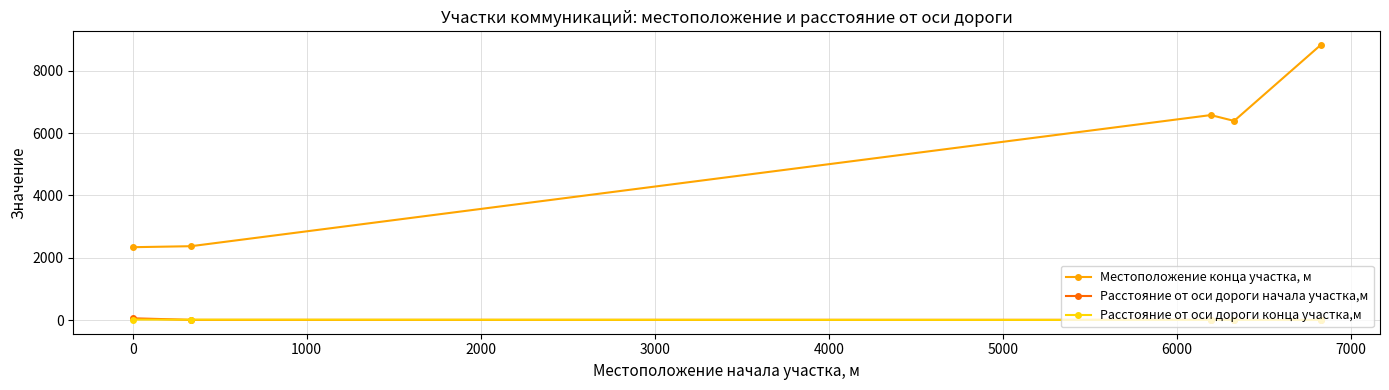

Which series has the widest spread of values?

Местоположение конца участка, м